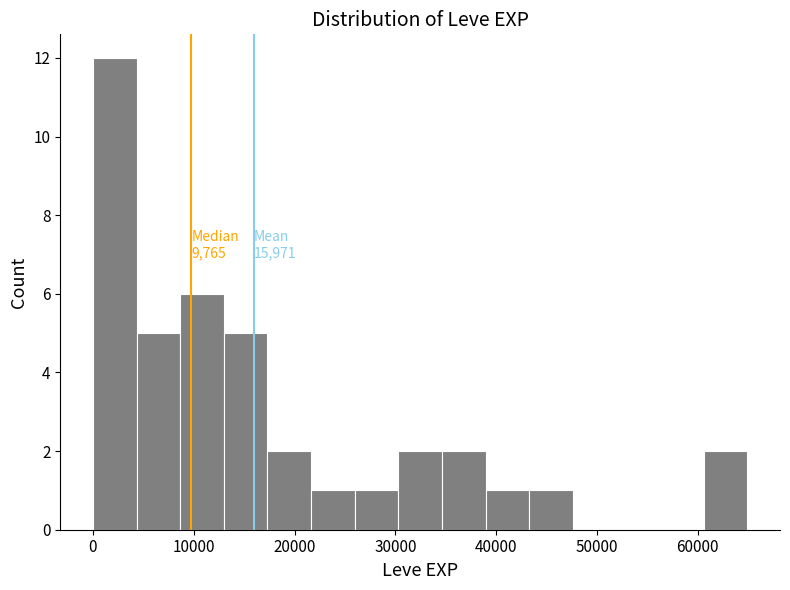

Which range on the x-axis has the tallest bar?

0 to 4000